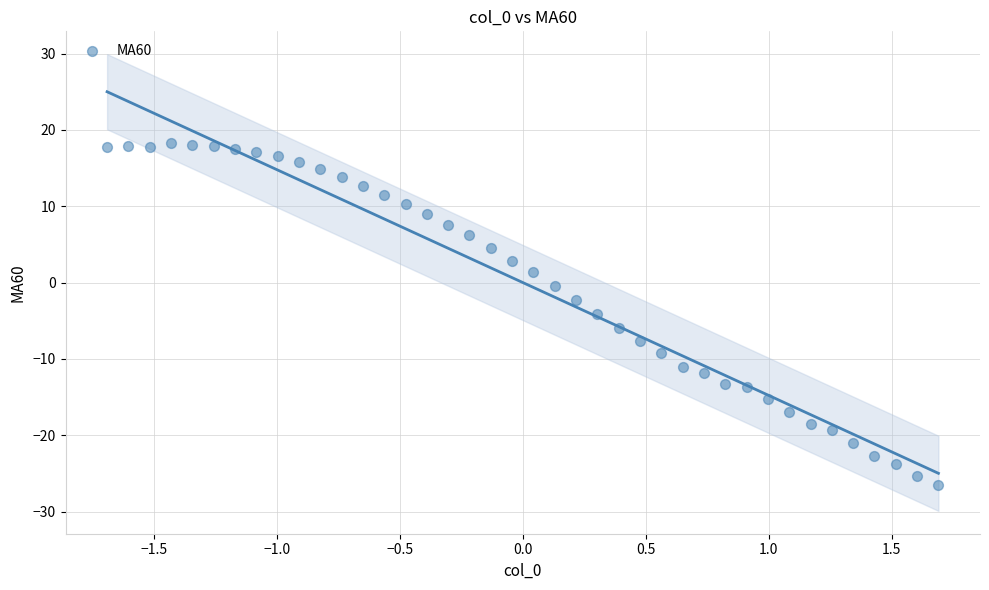

What is the range of X values (max minus min)?

3.4